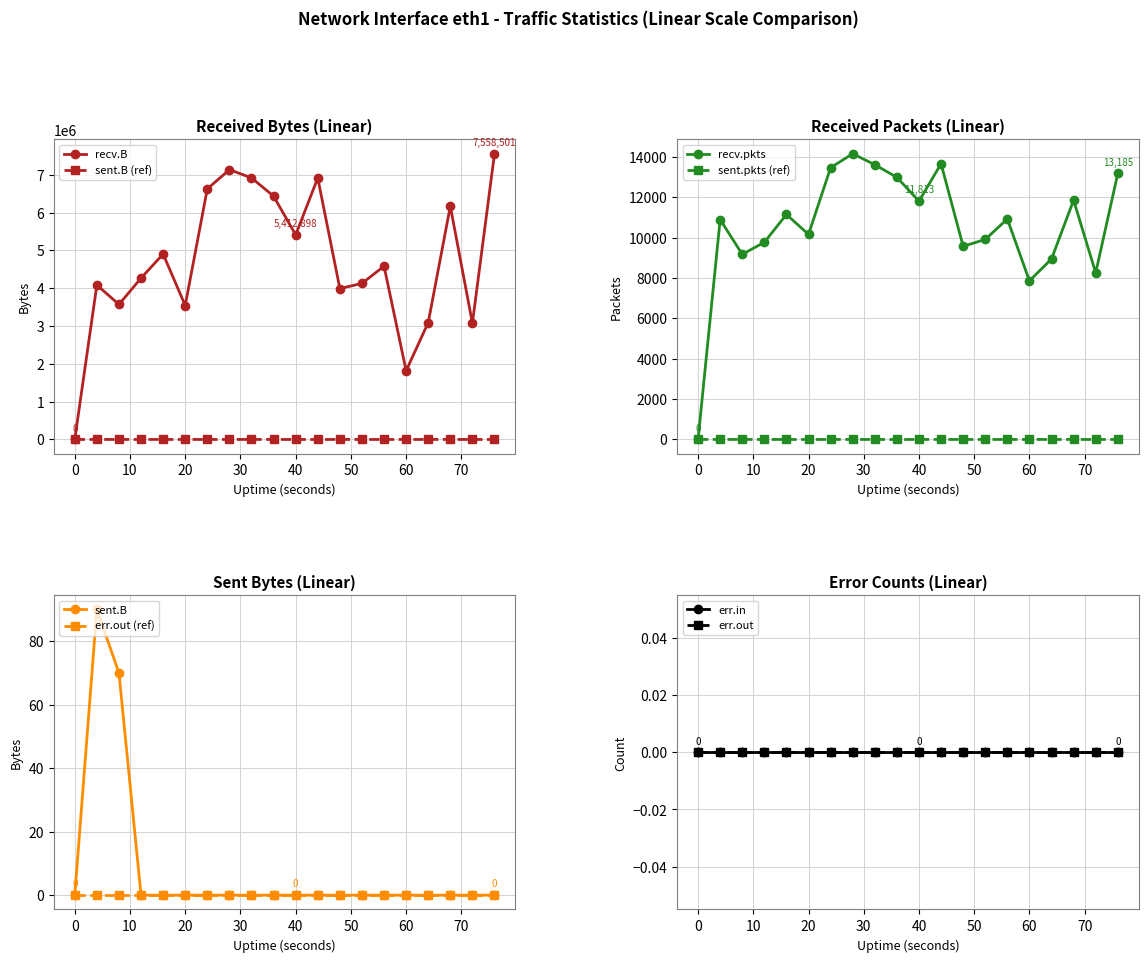

What is the sum of the sent.B values at 4 and 76?

90